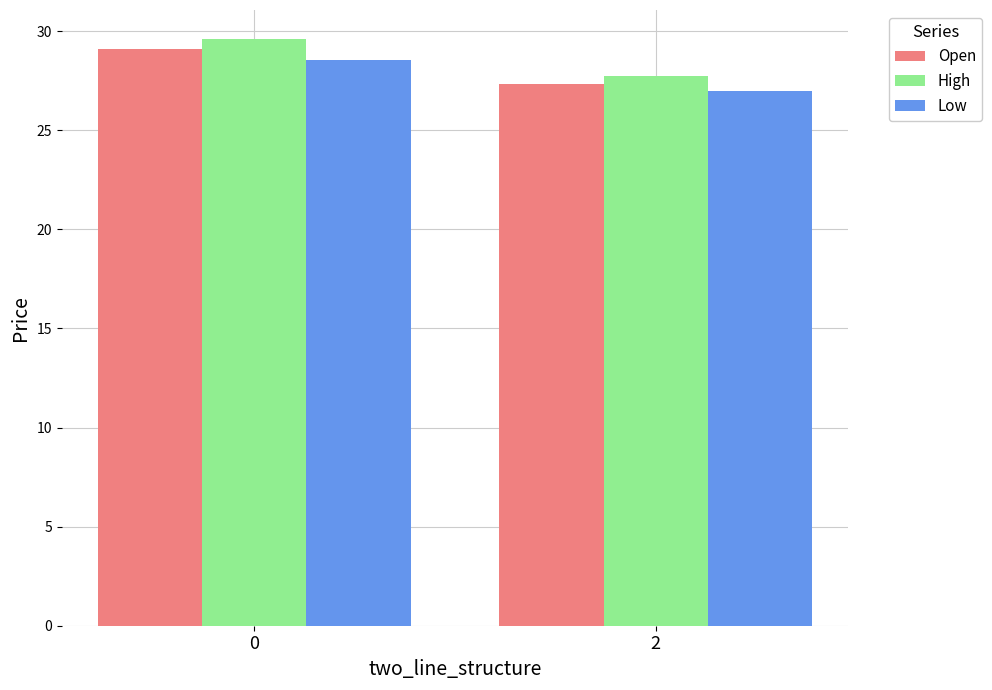

Is the value of Open at 0 greater than the value of High at 0?

No